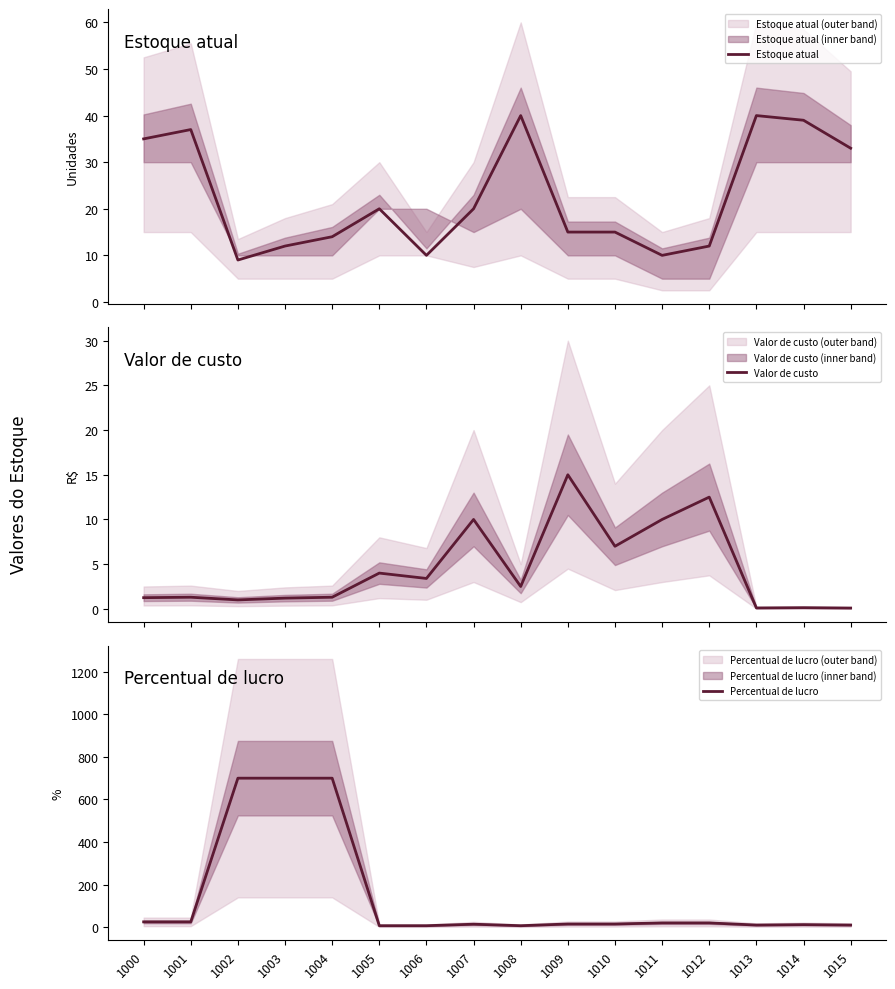

Rank the series by their maximum value, from highest to lowest.

Percentual de lucro, Estoque atual, Valor de custo